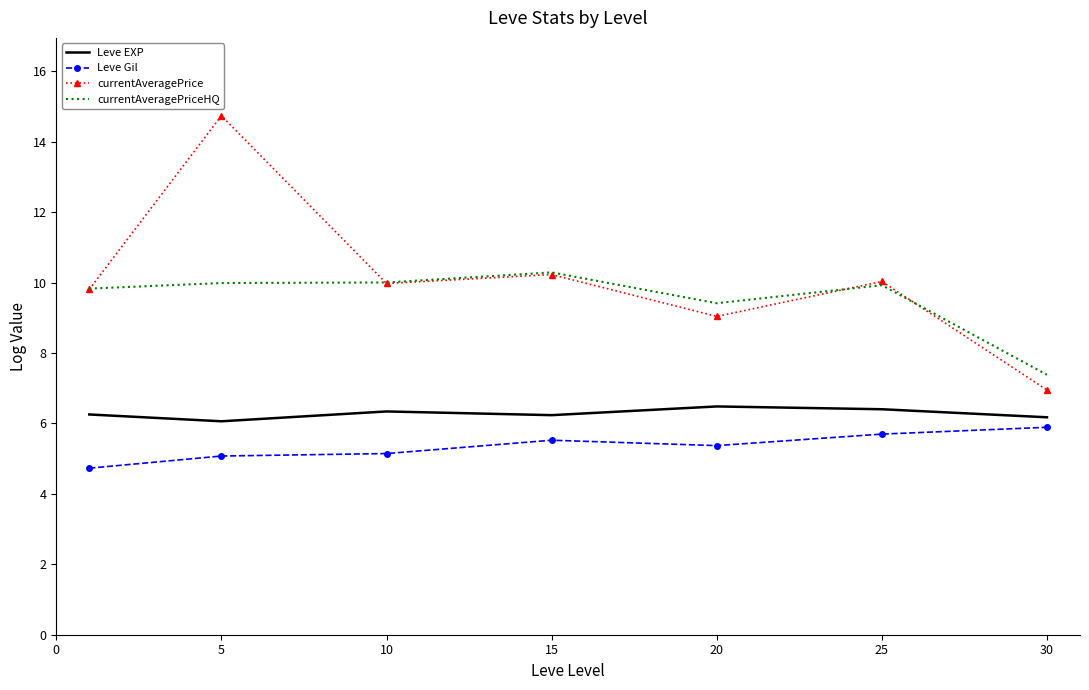

Which series has the largest range (max minus min)?

currentAveragePrice